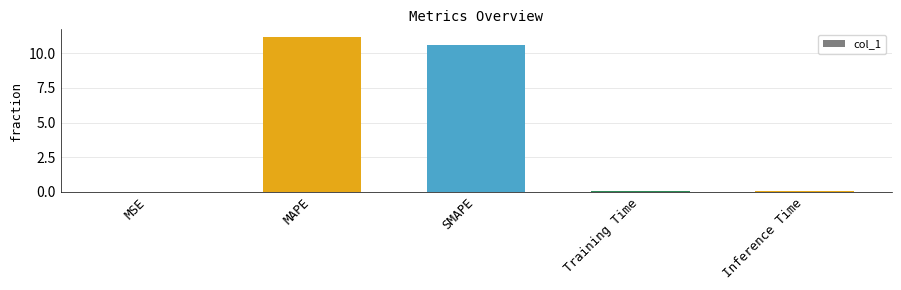

Which category has the highest value across all series?

MAPE